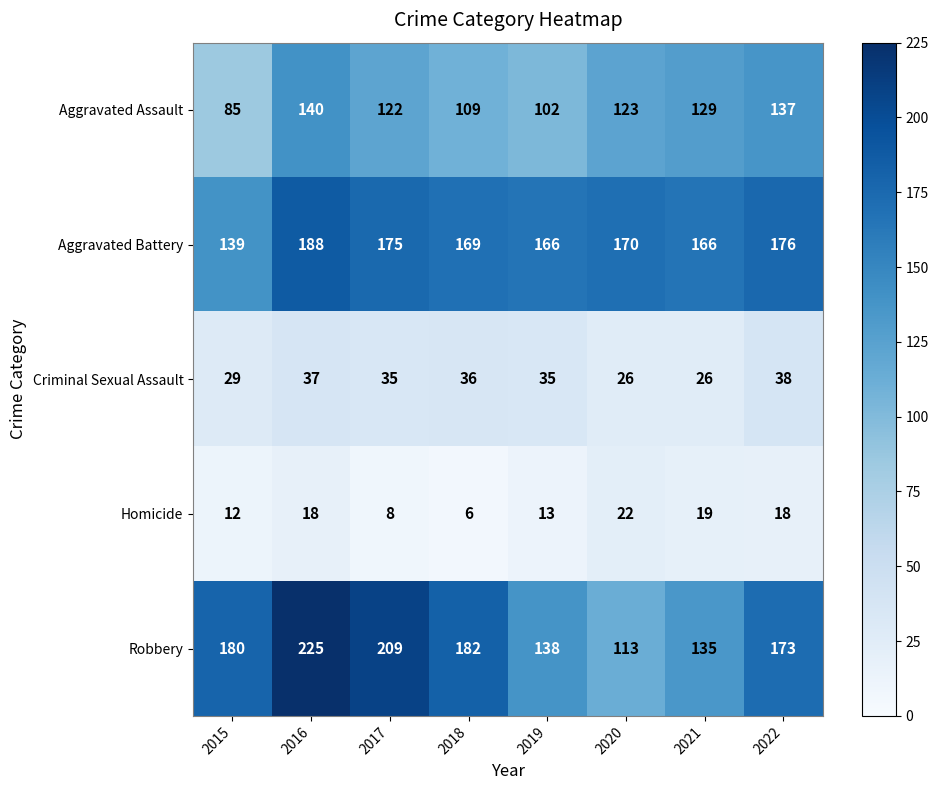

Read the Aggravated Assault value at 2022.

137